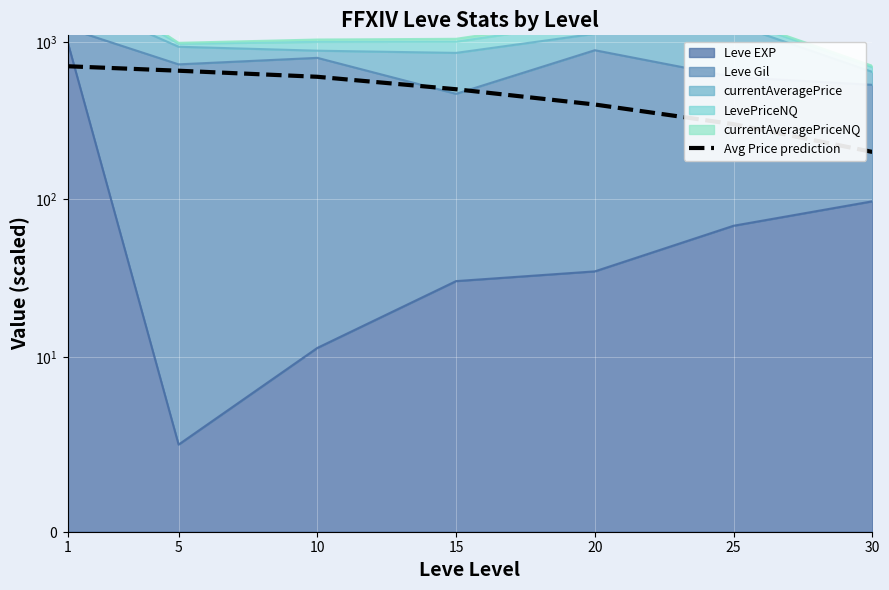

True or false: there are more than 0 points higher than both neighbors.

False